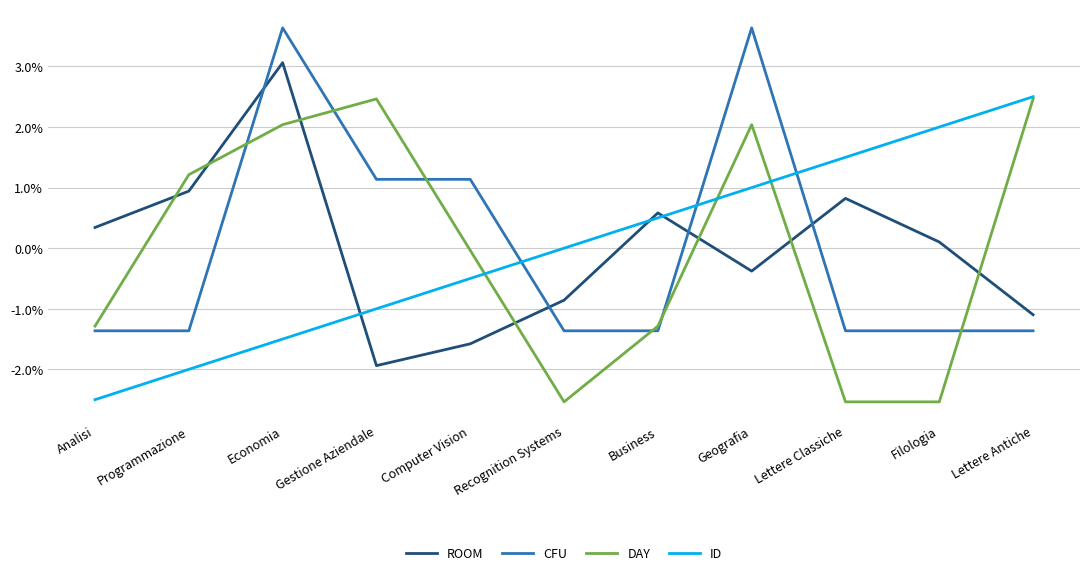

How many distinct data groups are displayed?

4